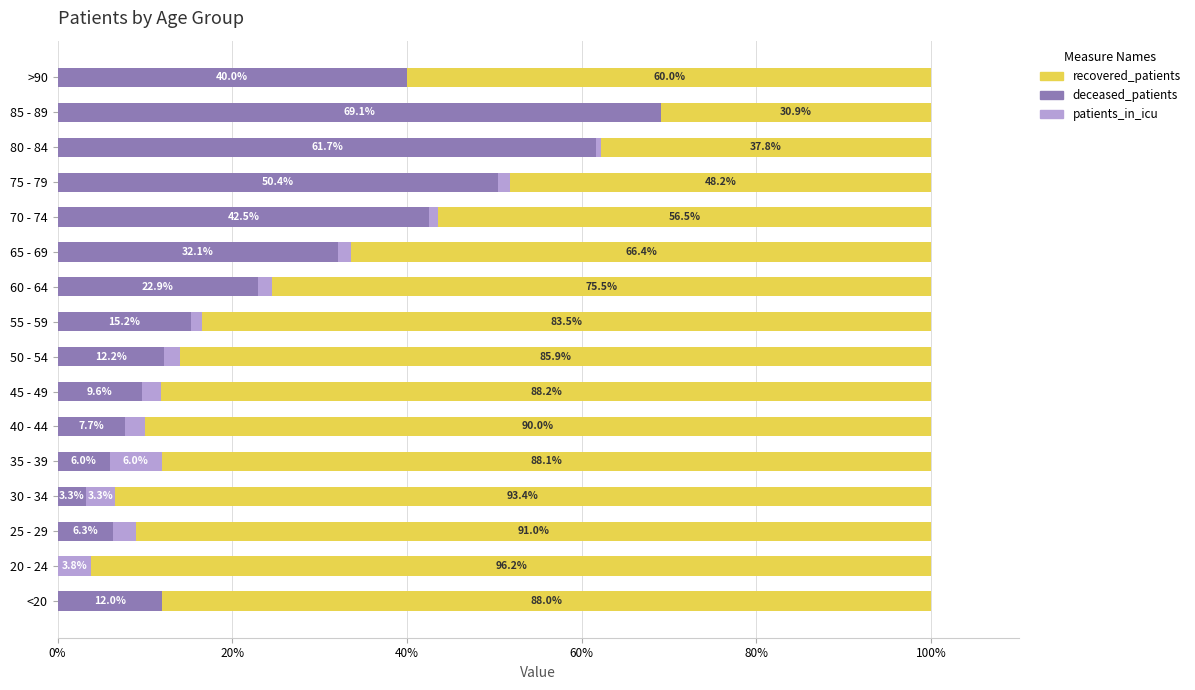

The deceased_patients series shows 6.1 at <20. True or false?

False